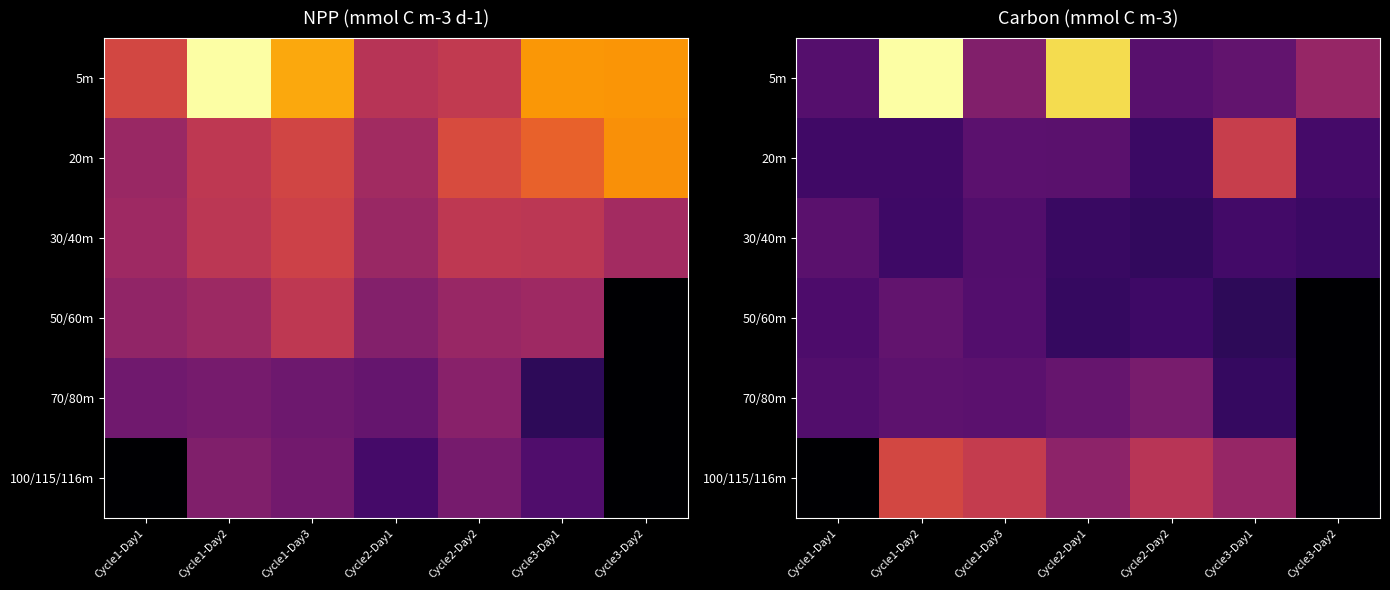

At which label does 100/115/116m reach its peak?

Cycle1-Day2